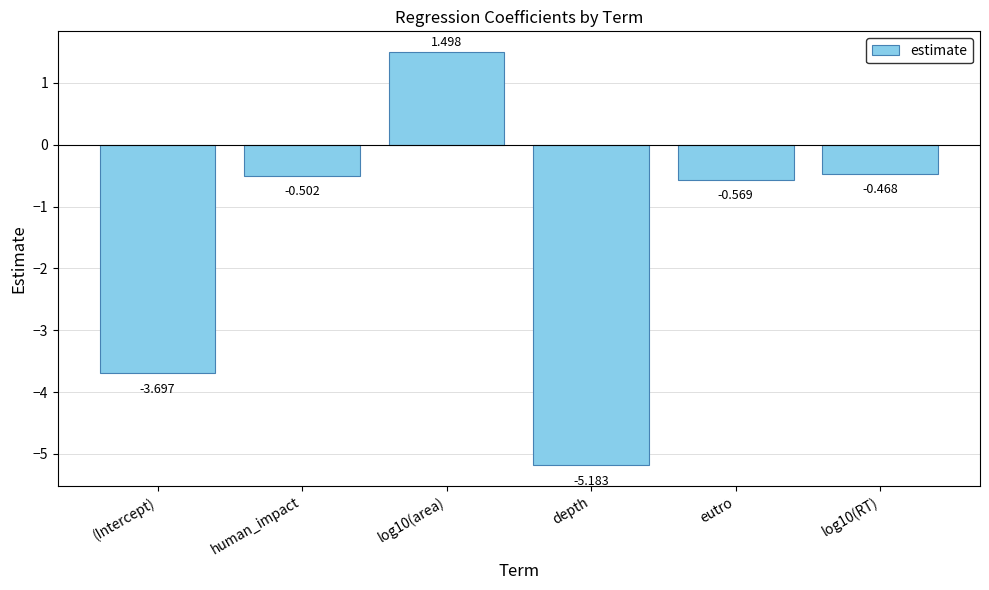

Count the number of data series in this chart.

1